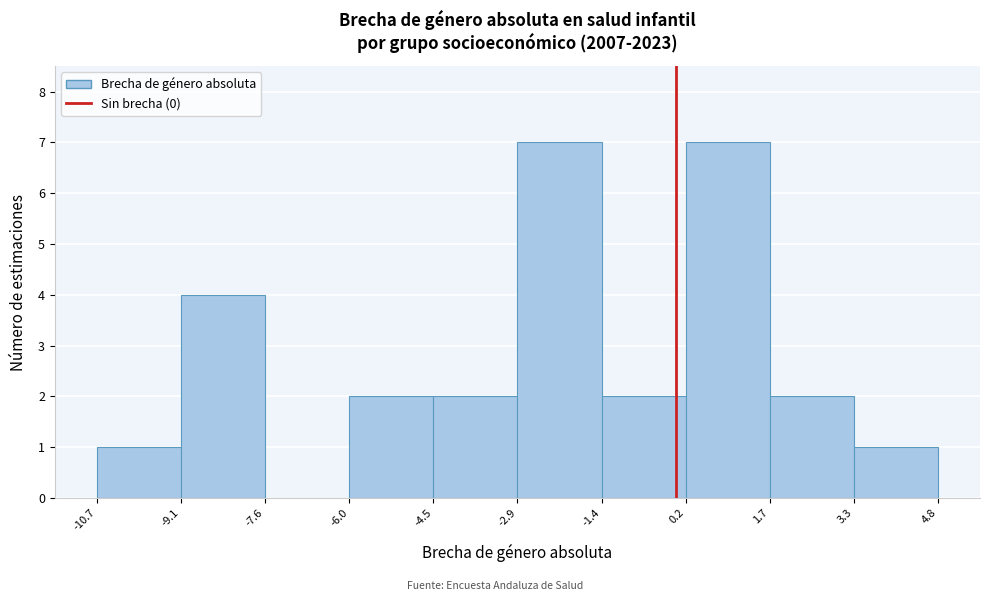

Reading left to right, transcribe this chart: for each bar, give the range it covers on the x-axis and its height. The values are not printed on the chart, so give them approximately, as read against the axis.

-10.7 to -9.1: 1
-9.1 to -7.6: 4
-7.6 to -6.0: 0
-6.0 to -4.5: 2
-4.5 to -2.9: 2
-2.9 to -1.4: 7
-1.4 to 0.2: 2
0.2 to 1.7: 7
1.7 to 3.3: 2
3.3 to 4.8: 1